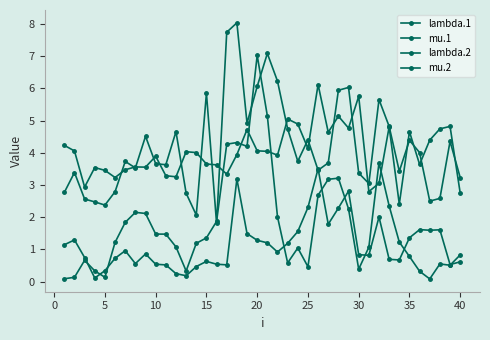

Count the number of data series in this chart.

4